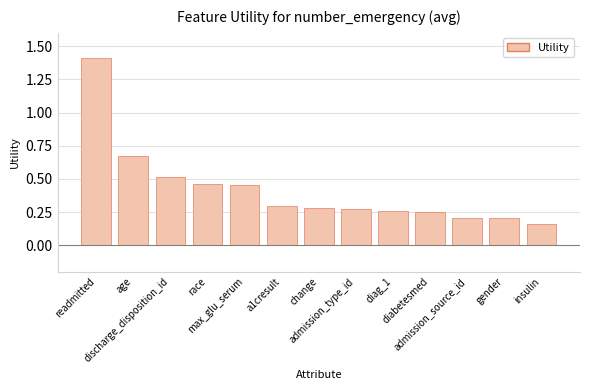

Reading left to right, extract all data points from this chart.

1.4	0.7	0.5	0.5	0.5	0.3	0.3	0.3	0.3	0.3	0.2	0.2	0.2